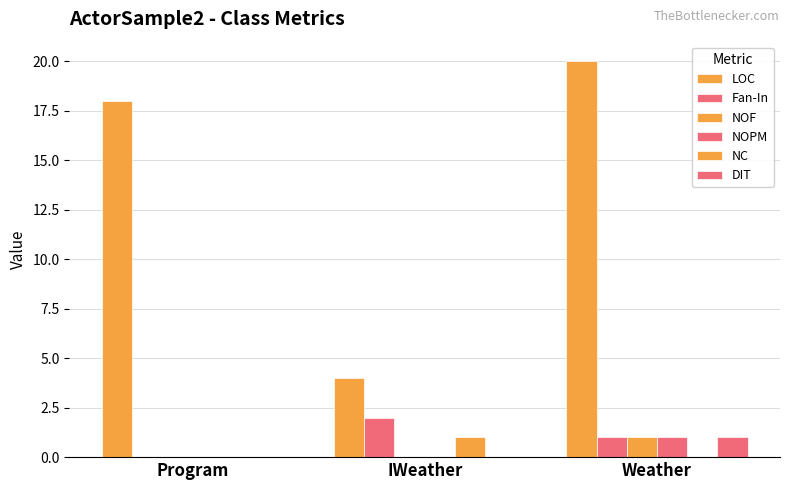

How many categories are shown in the chart?

3